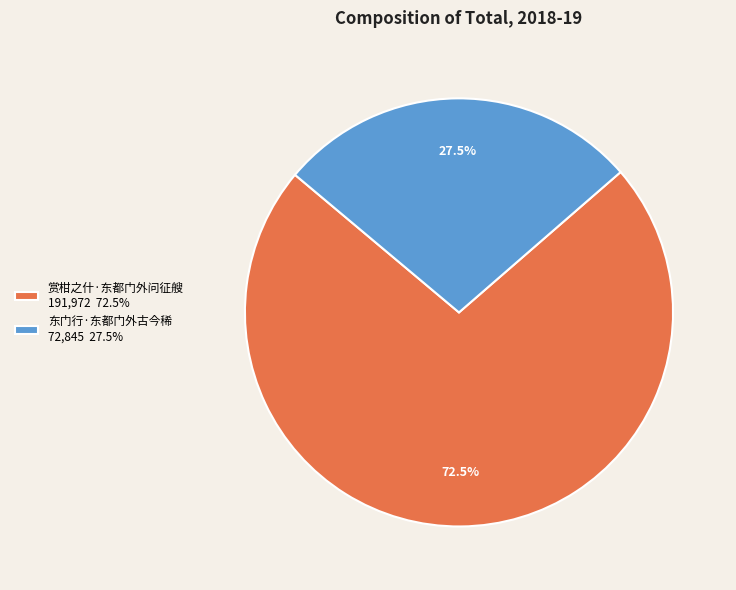

To the nearest percent, what is the difference between the 赏柑之什·东都门外问征艘 and 东门行·东都门外古今稀 slice percentages?

45%